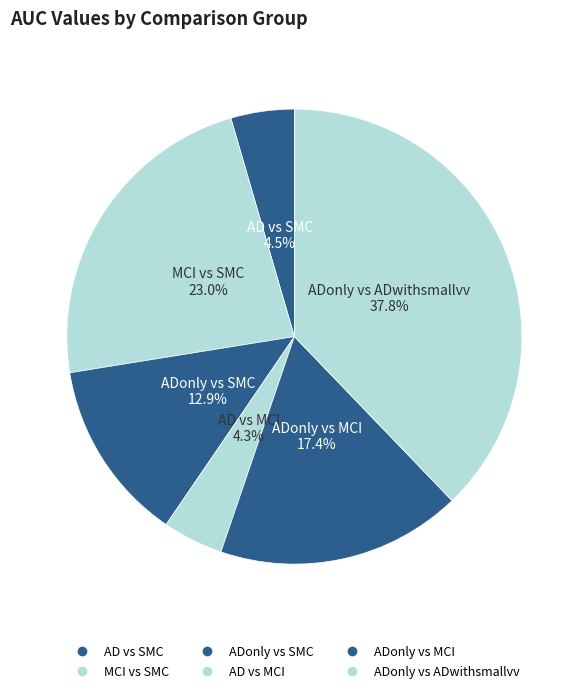

To the nearest percent, what is the difference between the largest and smallest slice percentages?

34%